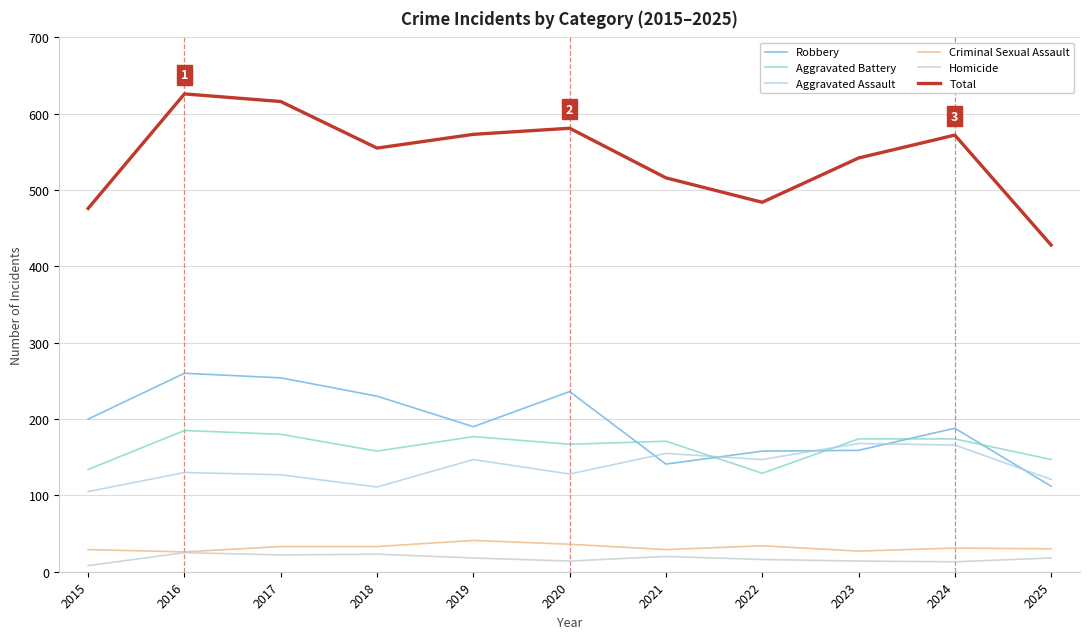

Read the Criminal Sexual Assault value at 2016.

26